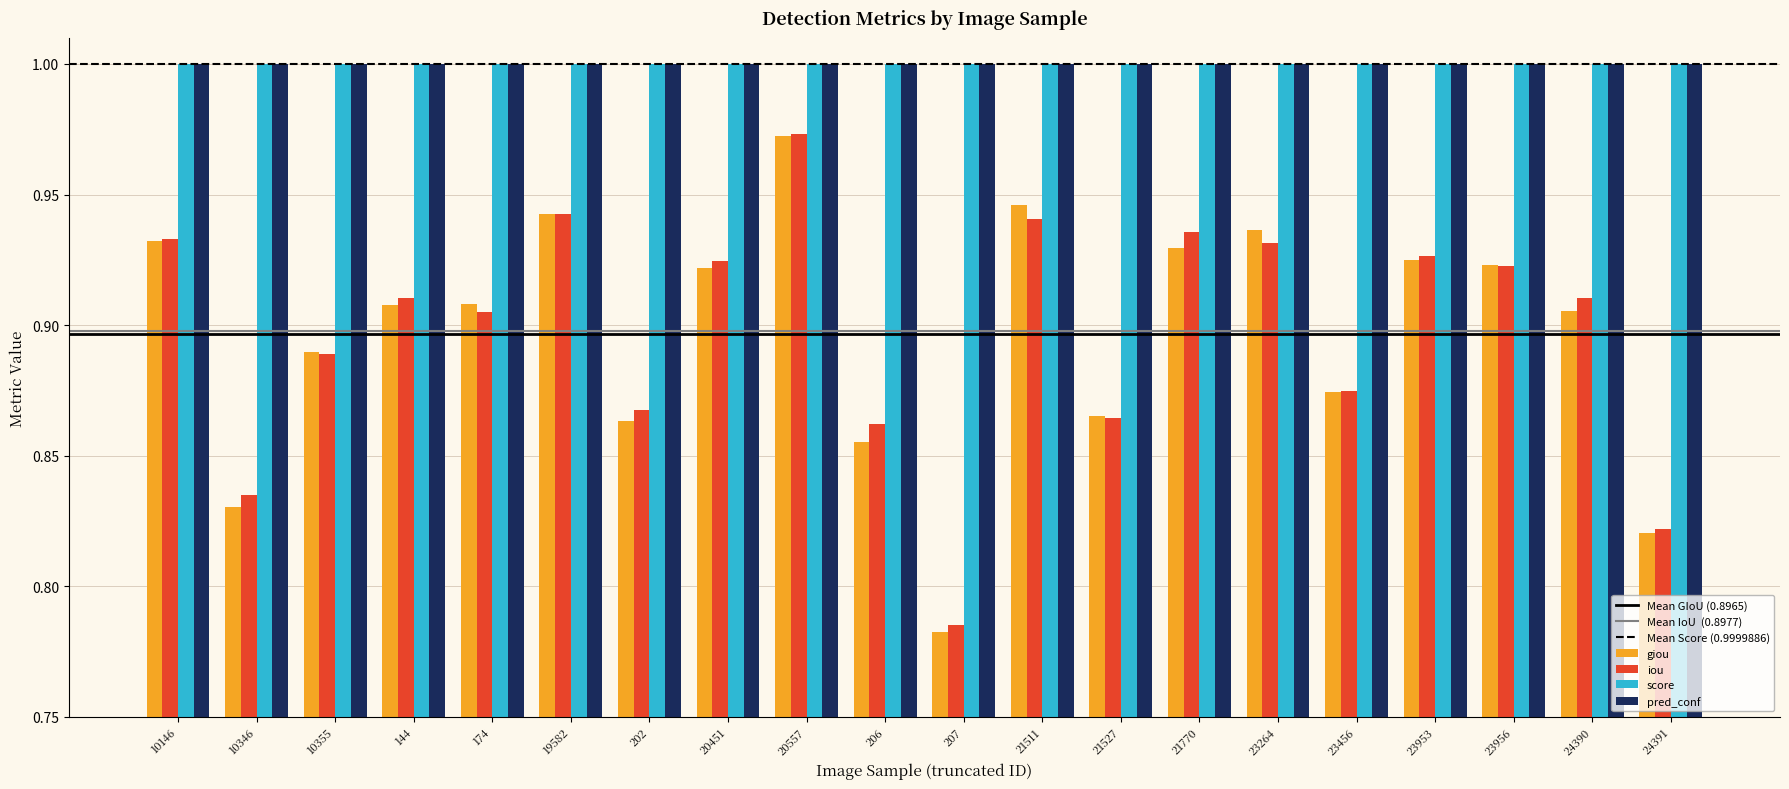

What is the difference between the maximum and minimum values in the giou series?

0.2